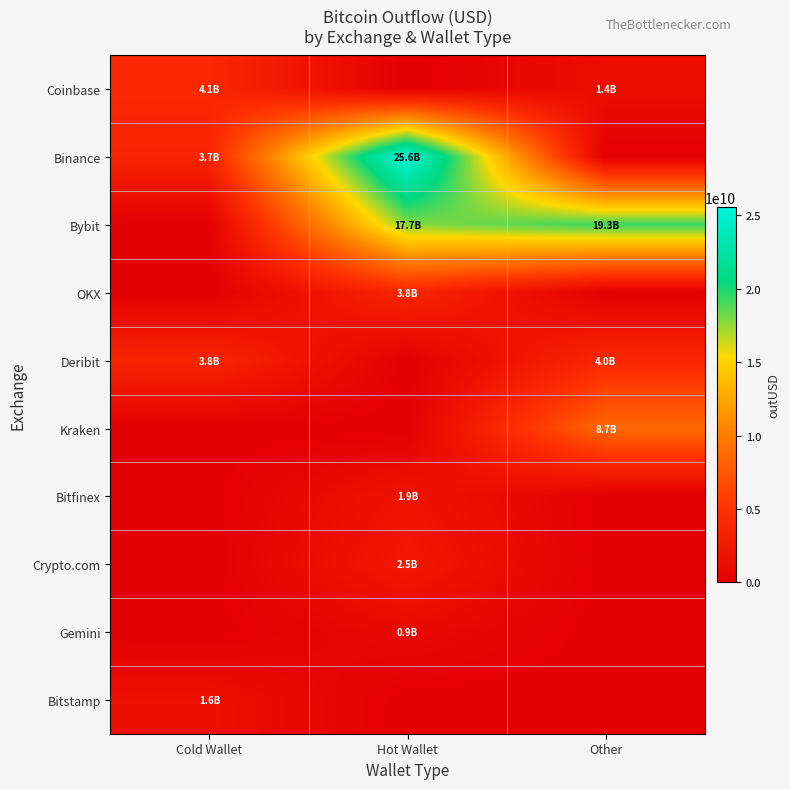

Count the number of data series in this chart.

10